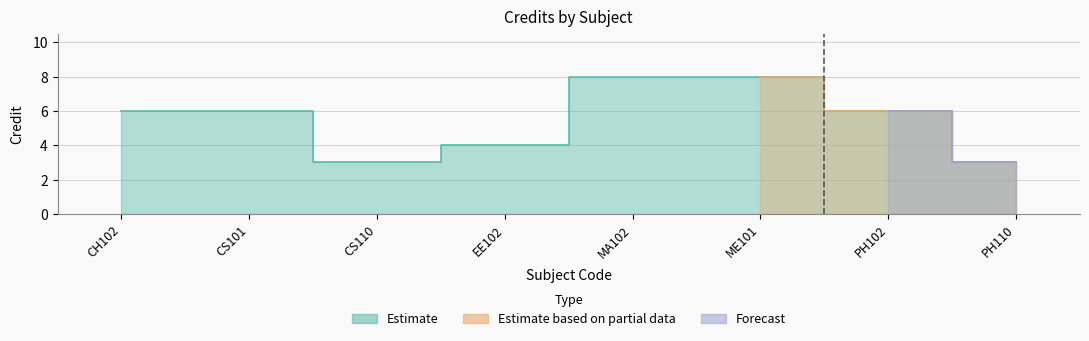

What is the change in value from CS101 to PH110?

-3